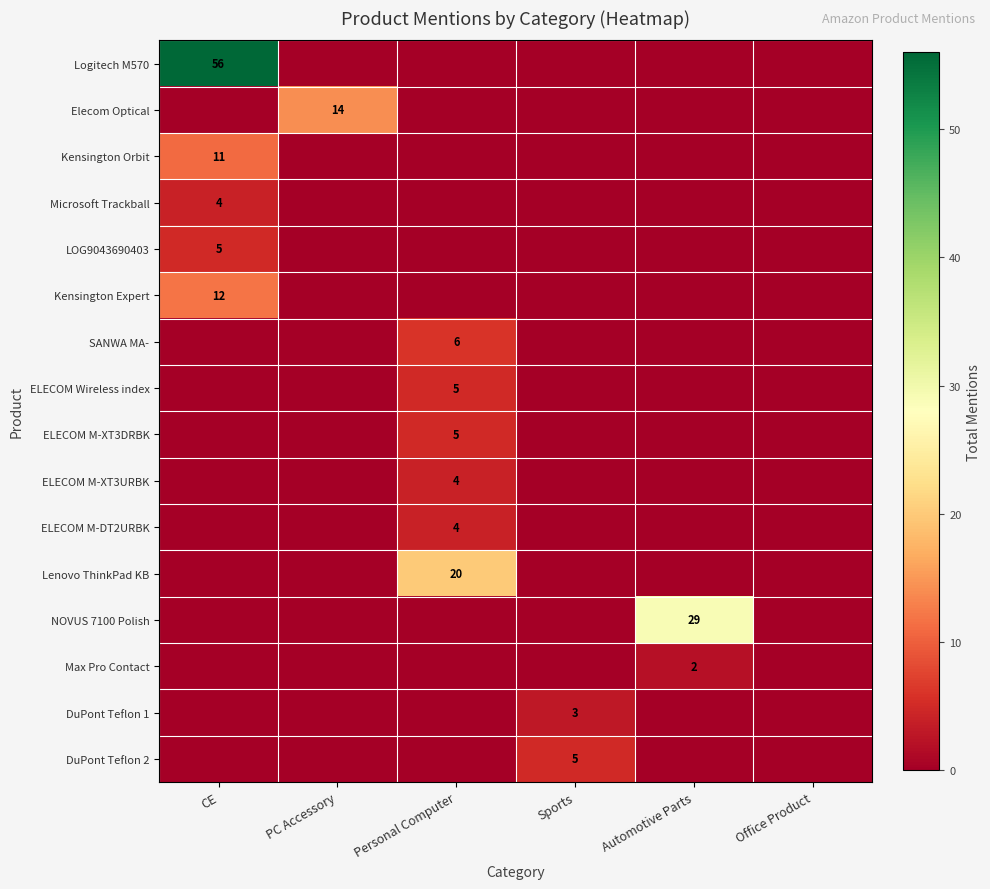

The value of ELECOM M-DT2URBK at Personal Computer is 1. True or false?

False